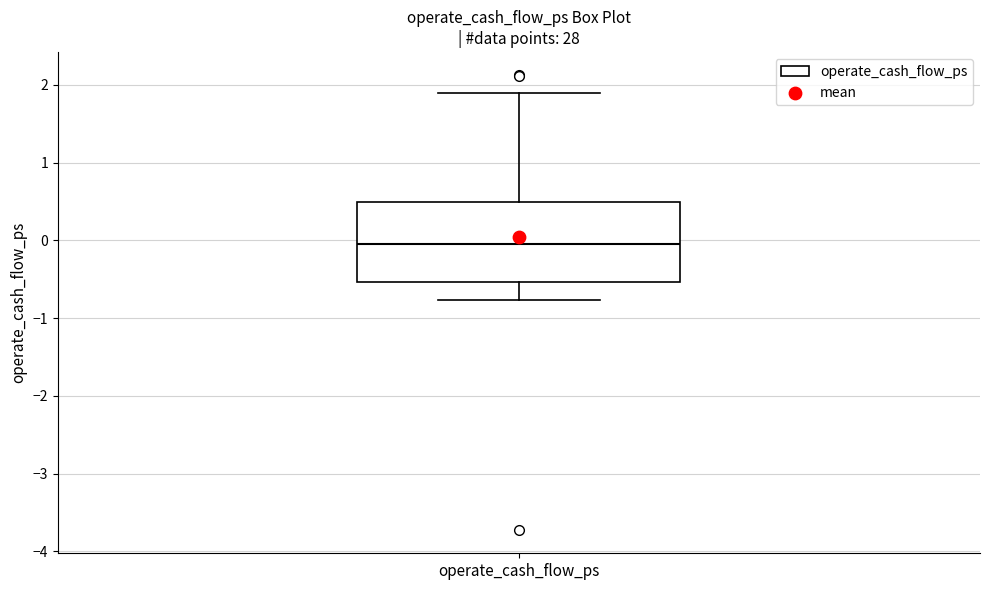

Read this box plot against the y-axis: the position of the median line, the range covered by the box, and the ends of both whiskers. The values are not printed on the chart, so give them approximately, as read against the axis.

median -0.1, box -0.5 to 0.5, whiskers -0.8 to 1.9